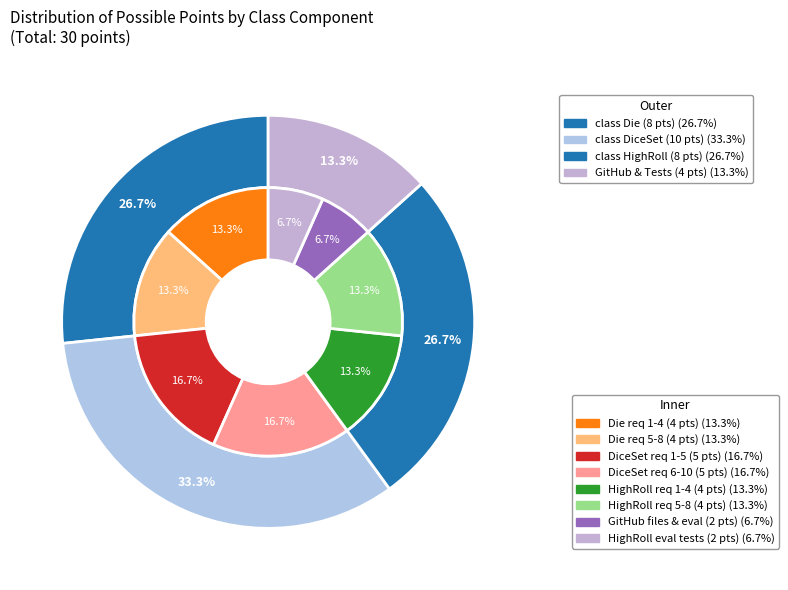

Count the number of slices in the pie.

4